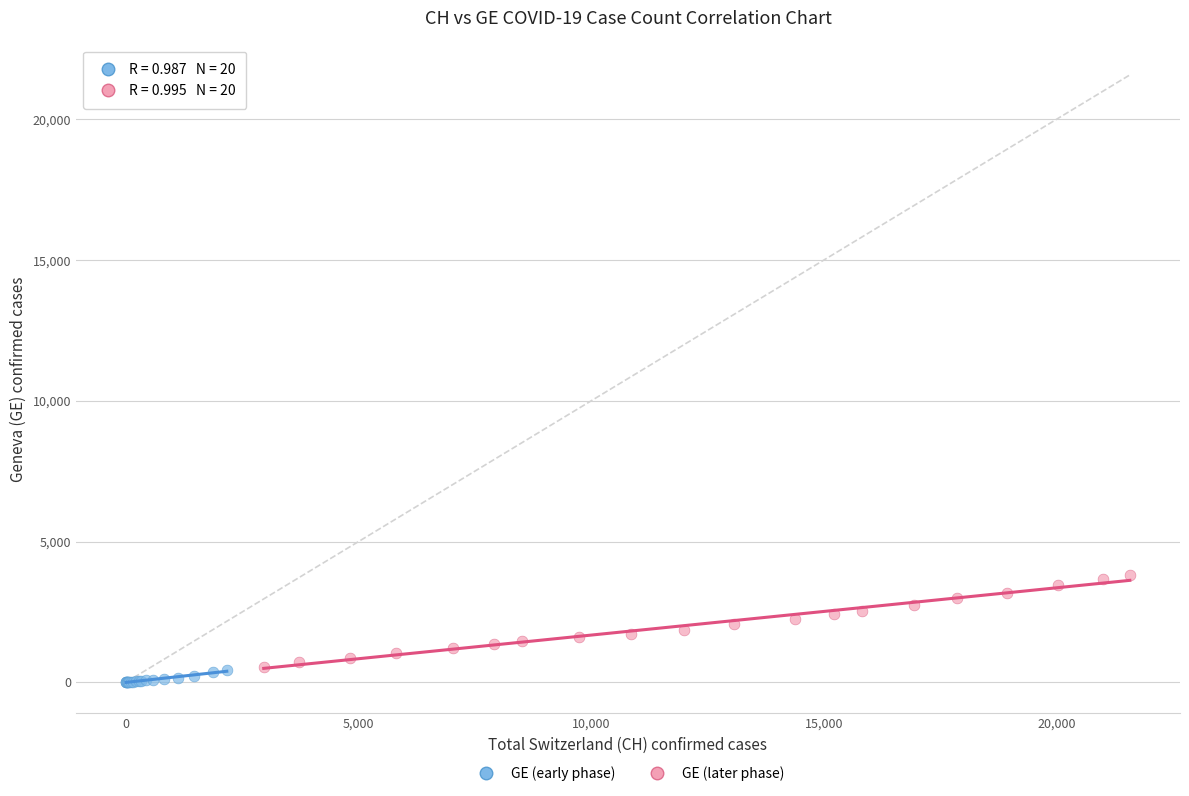

Which series reaches the maximum Y coordinate?

GE (later phase)